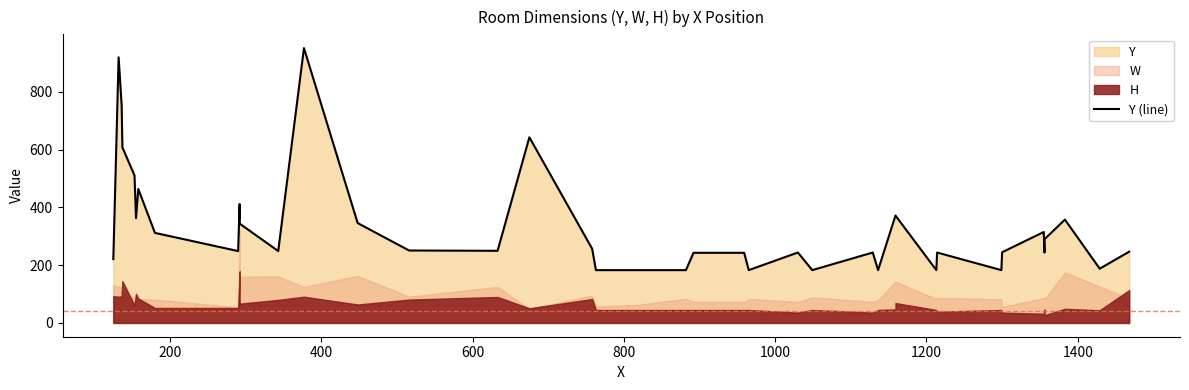

Does the chart display data point markers on the line(s)?

No